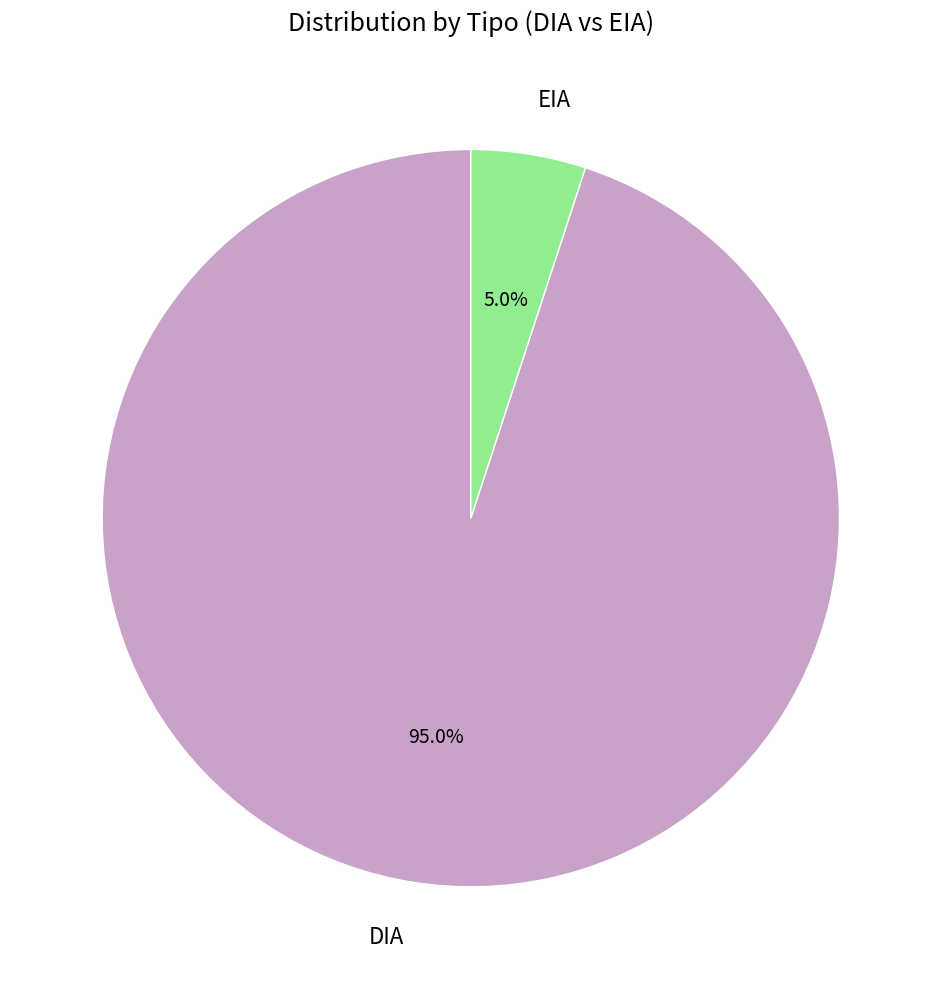

To the nearest percent, what is the difference between the largest and smallest slice percentages?

90%